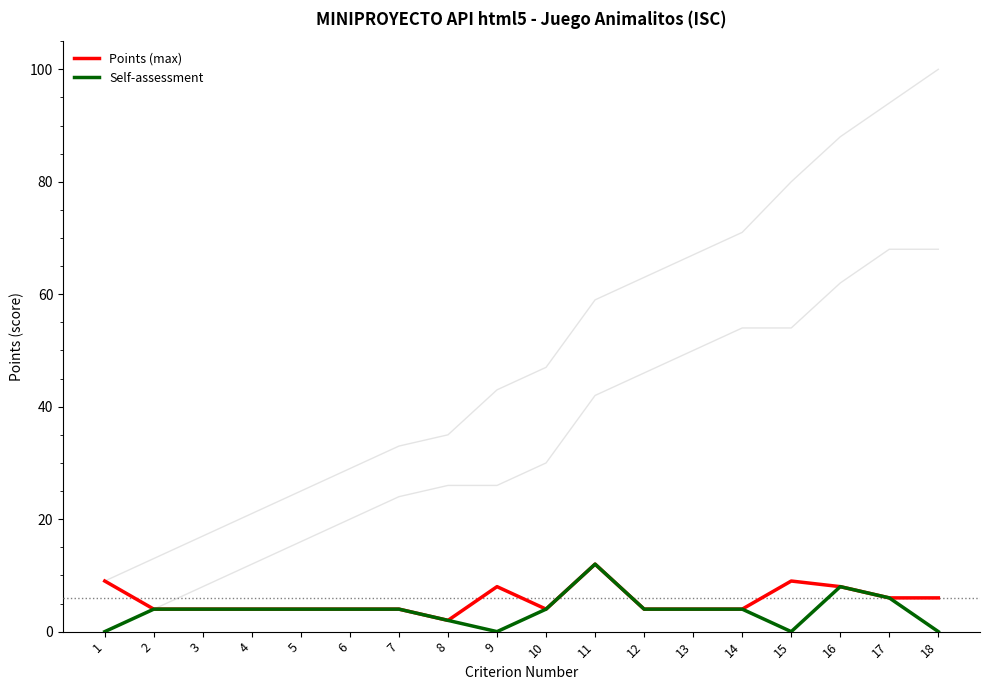

How many positive values does the Self-assessment series have?

14